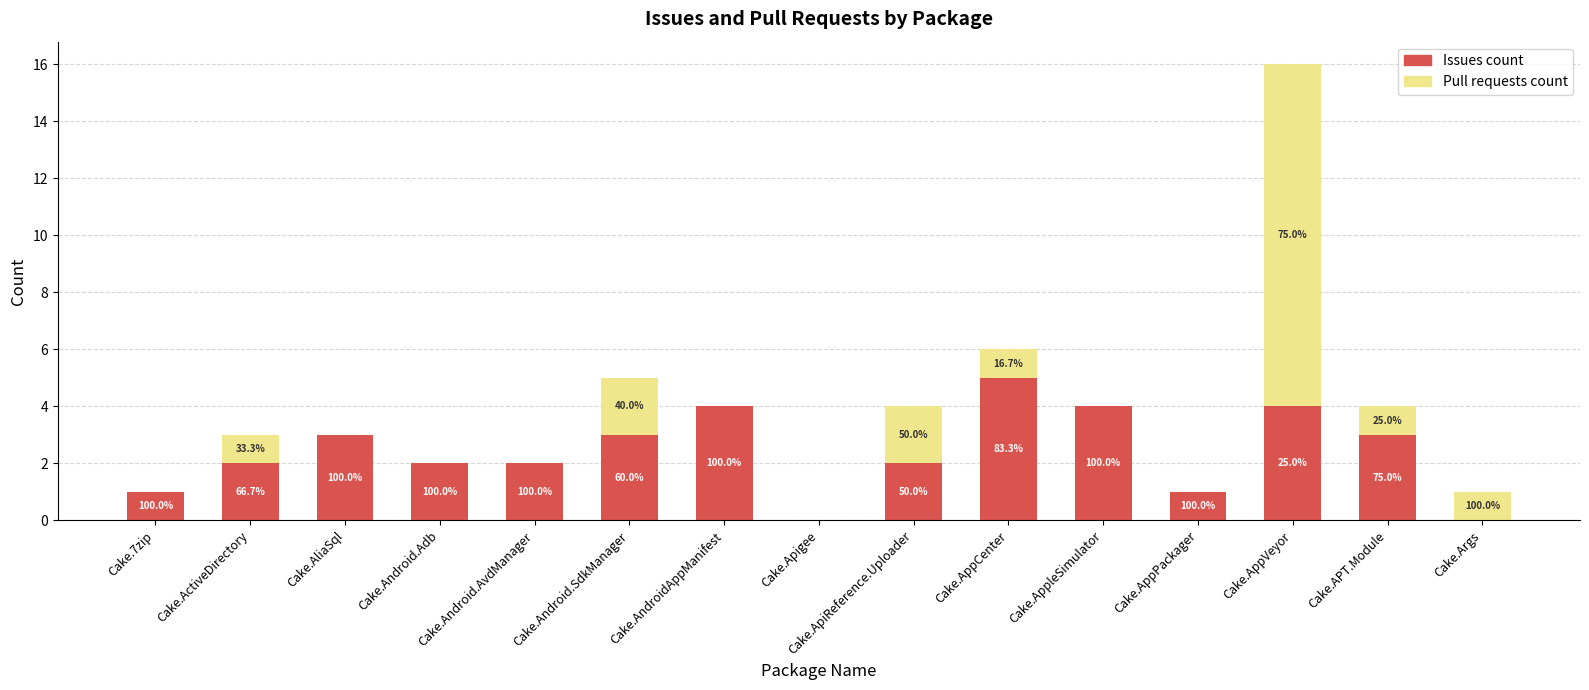

Are the bars horizontal?

No